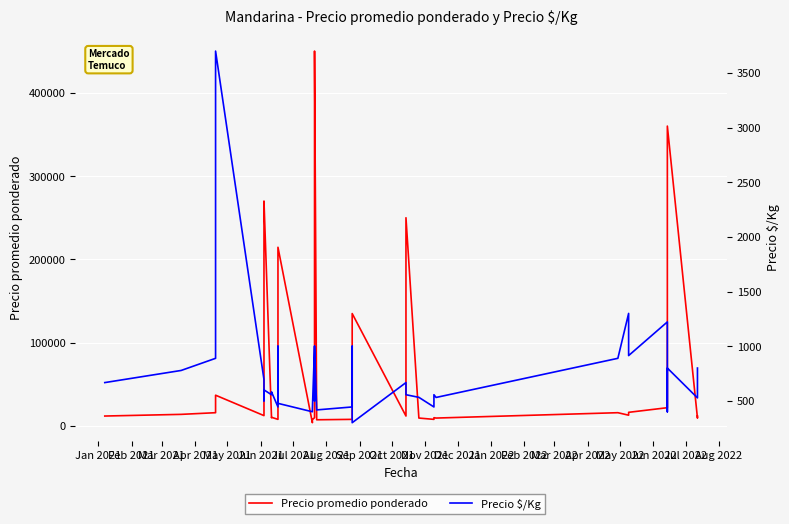

How many values in the Precio promedio ponderado series are below 12500?

20